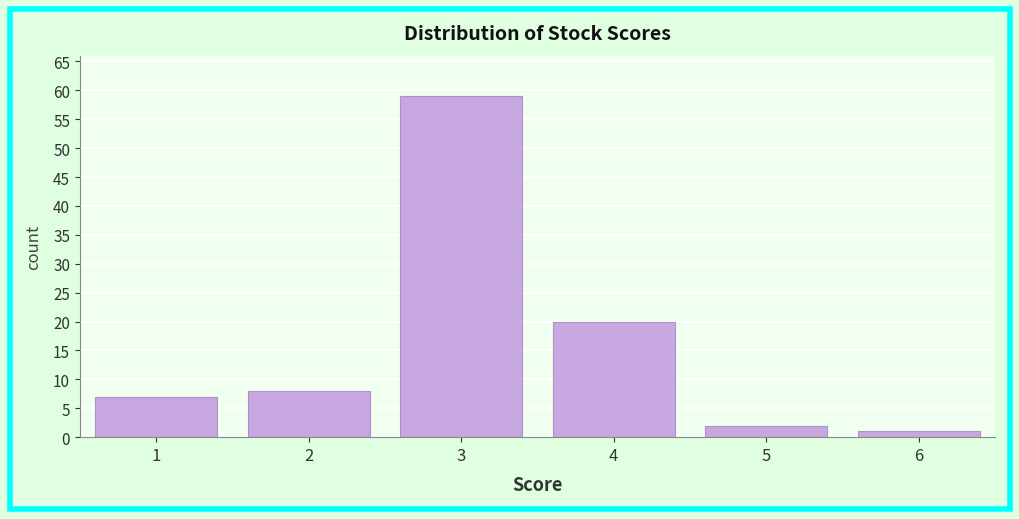

Reading right to left, transcribe all the data shown in this chart.

1	2	20	59	8	7